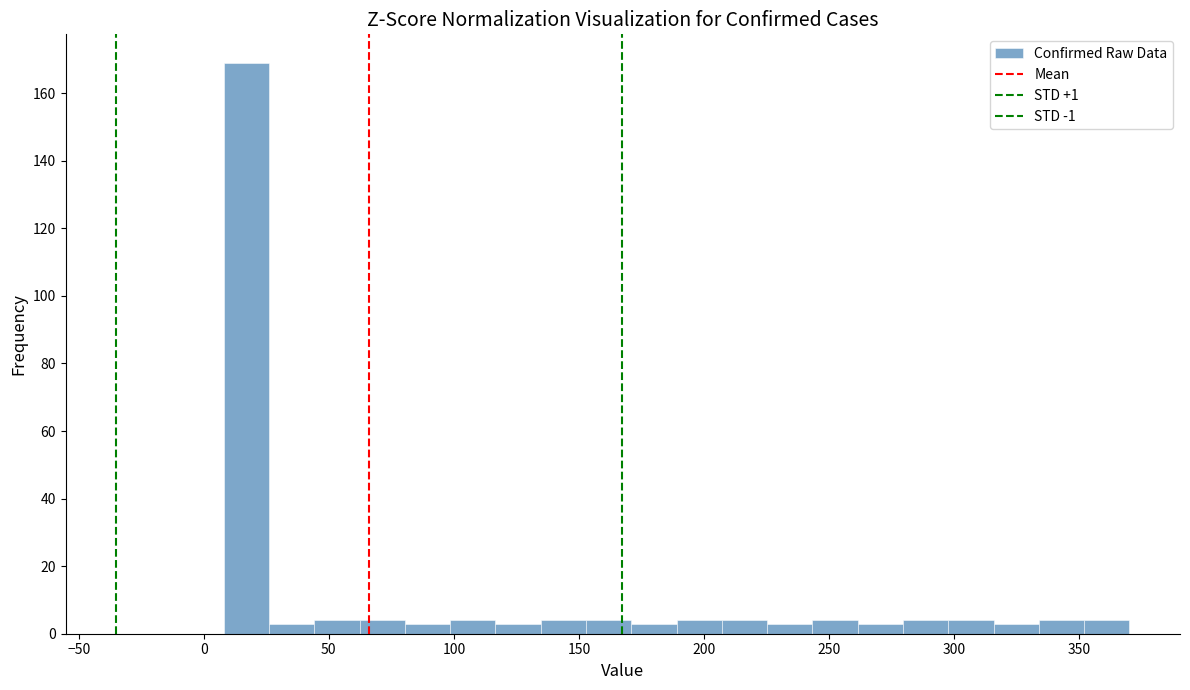

Around what value on the x-axis is the tallest bar? Give the approximate position of its centre, as read against the axis.

15